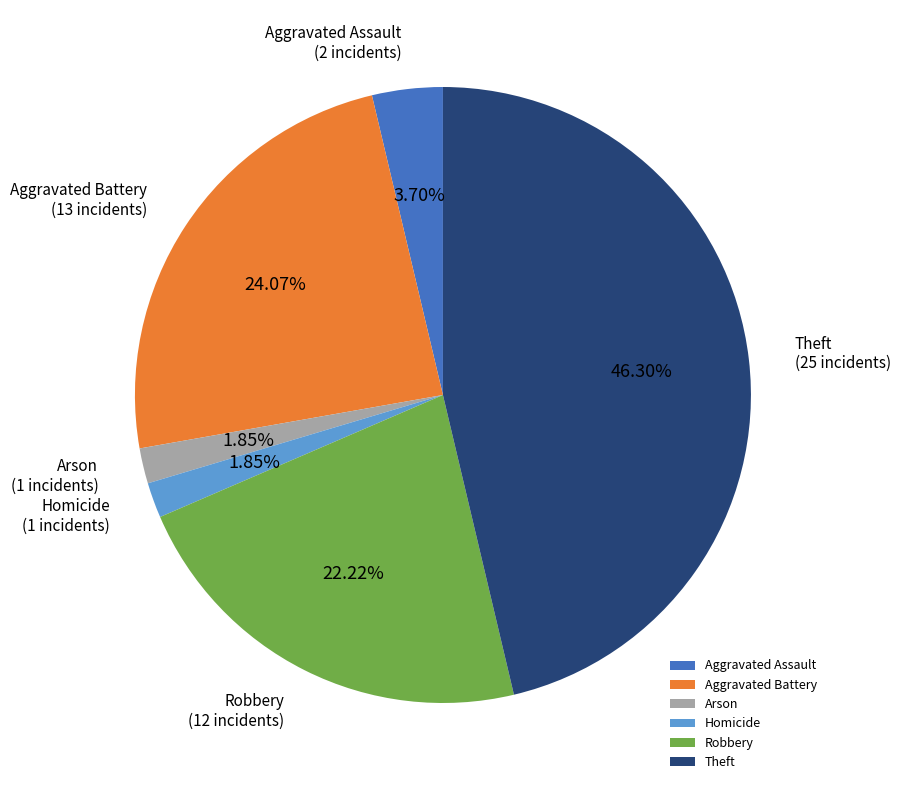

Is it true that Robbery is 35% of the pie?

False